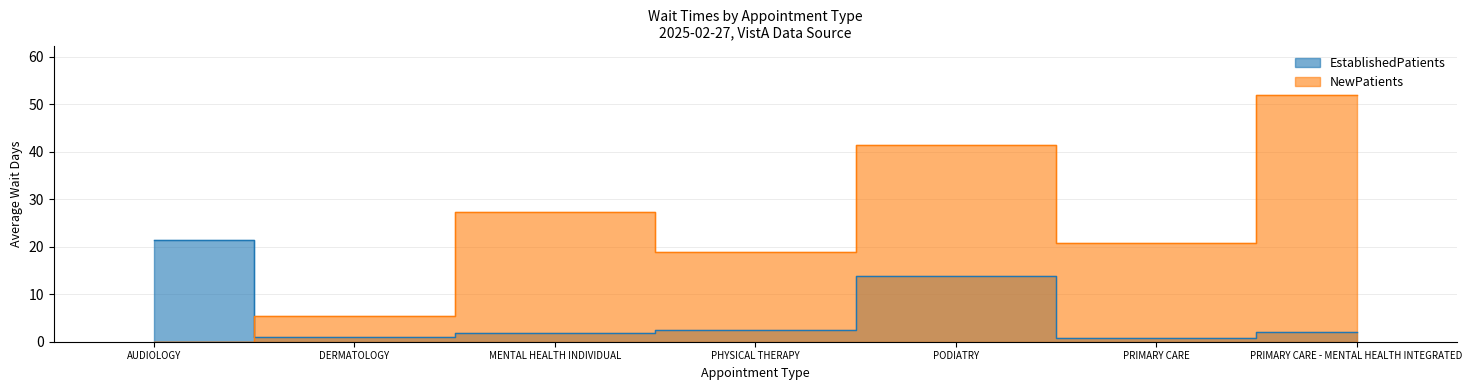

At which label is EstablishedPatients closest to 11?

PODIATRY